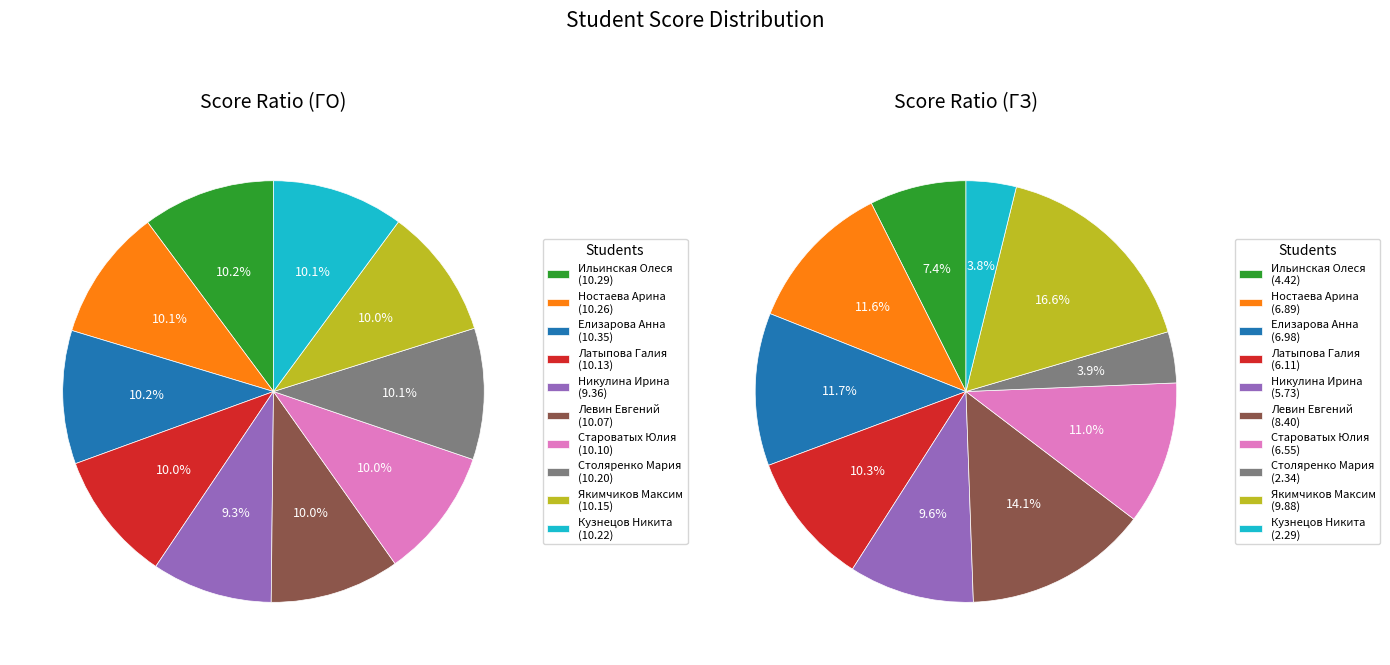

Rank the categories by ГО value from highest to lowest.

Елизарова Анна, Ильинская Олеся, Ностаева Арина, Кузнецов Никита, Столяренко Мария, Якимчиков Максим, Латыпова Галия, Староватых Юлия, Левин Евгений, Никулина Ирина